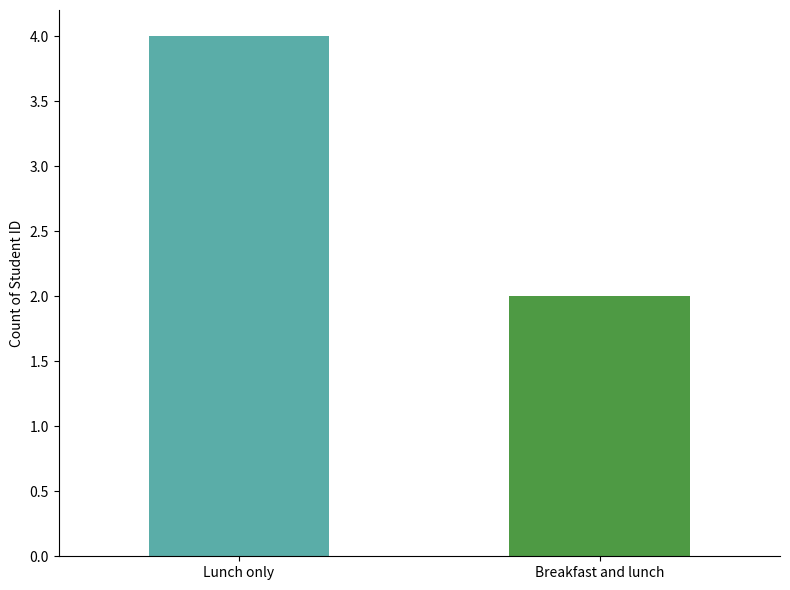

What is the label of the 2nd bar from the right?

Lunch only